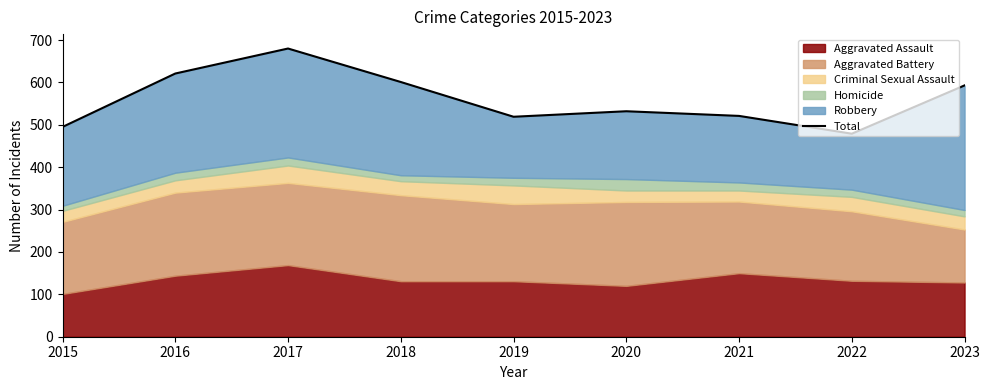

What is the difference between the second highest and minimum values?

142